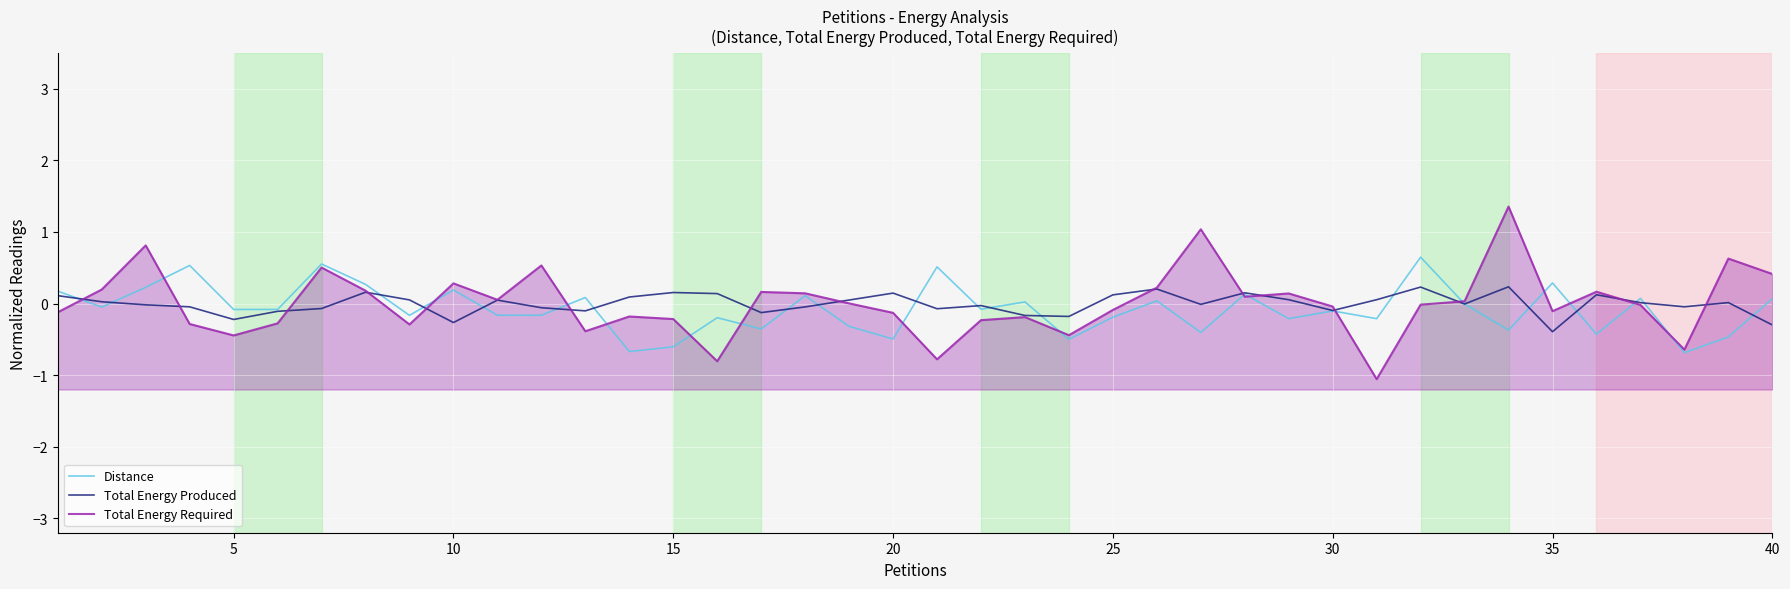

Which series has the largest range (max minus min)?

Total Energy Required